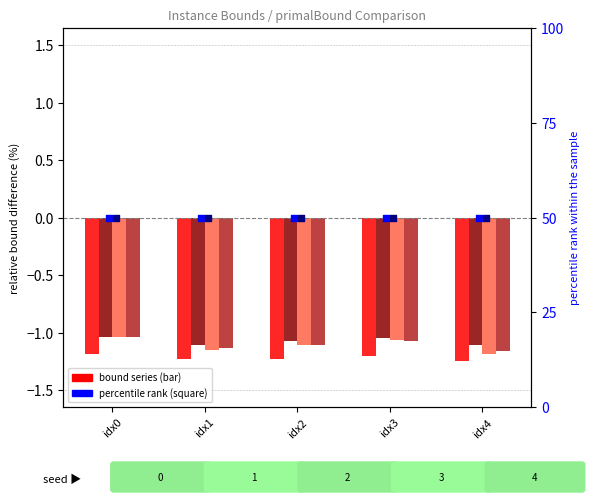

At which category is the sum across all series the highest?

idx0